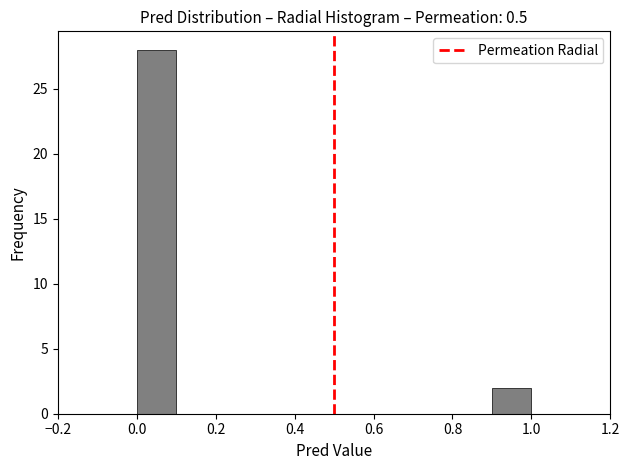

Reading left to right, transcribe this chart: for each bar, give the range it covers on the x-axis and its height. The values are not printed on the chart, so give them approximately, as read against the axis.

0.0 to 0.1: 28
0.1 to 0.2: 0
0.2 to 0.3: 0
0.3 to 0.4: 0
0.4 to 0.5: 0
0.5 to 0.6: 0
0.6 to 0.7: 0
0.7 to 0.8: 0
0.8 to 0.9: 0
0.9 to 1.0: 2